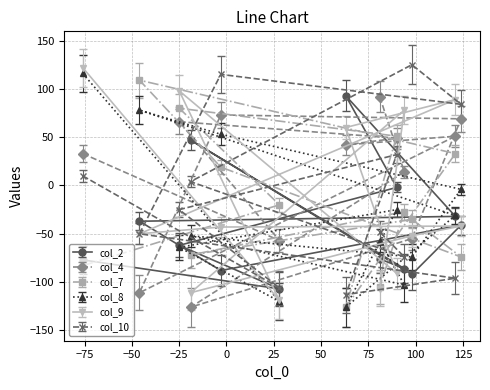

How many values in the col_10 series exceed -25?

6